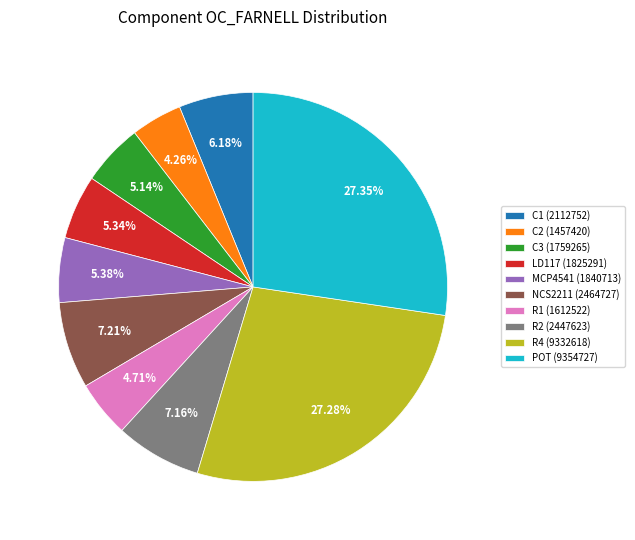

How many segments does this pie chart have?

10